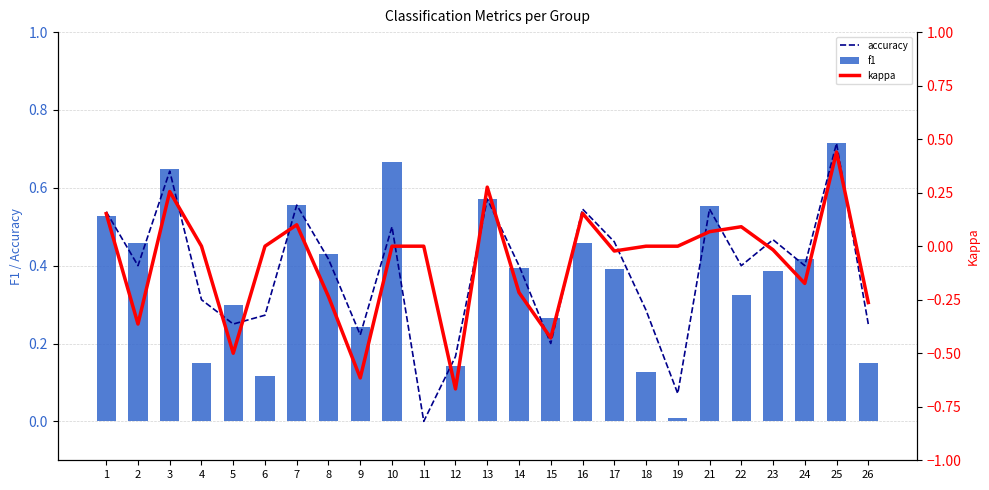

Which label corresponds to the smallest value in the chart?

12